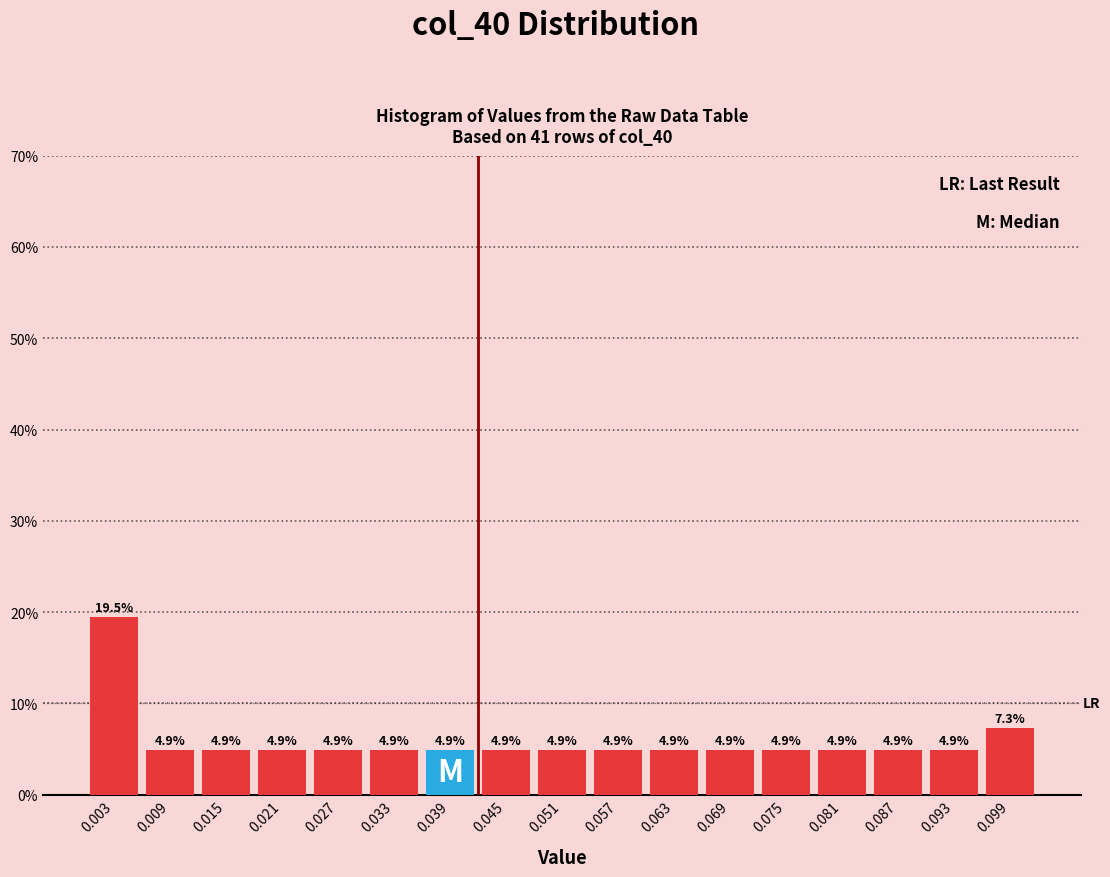

What is the height of the bar covering 0.030 to 0.036 on the x-axis? The bar edges are not printed on the chart, so give them approximately, as read against the axis.

4.9